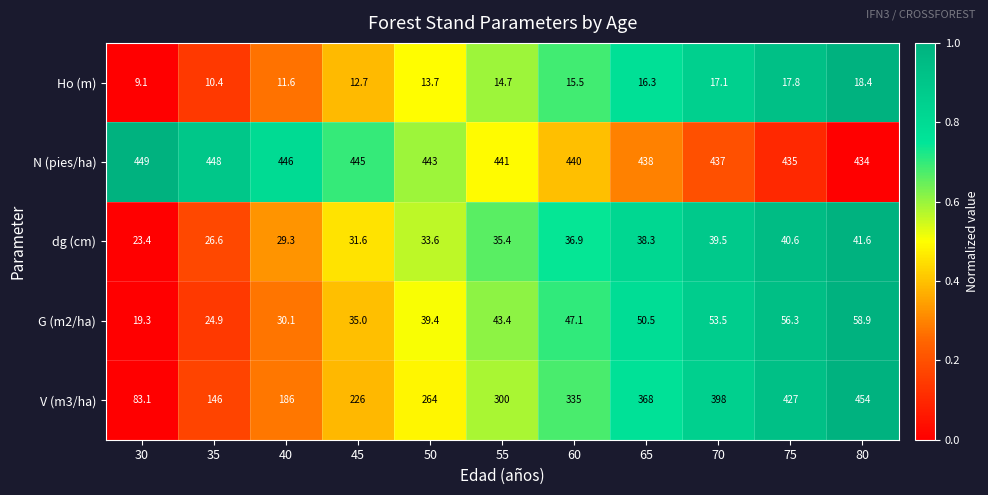

Which series changed the most between 60 and 80?

V (m3/ha)